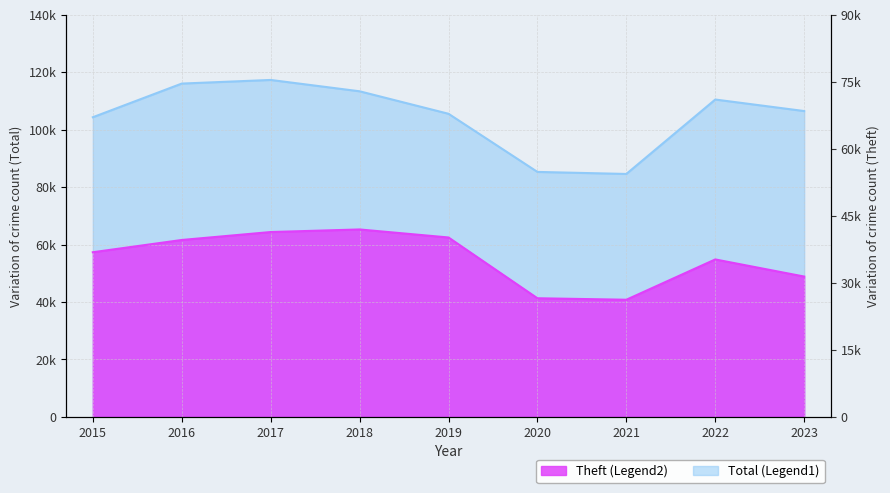

How many lines are shown in the chart?

2